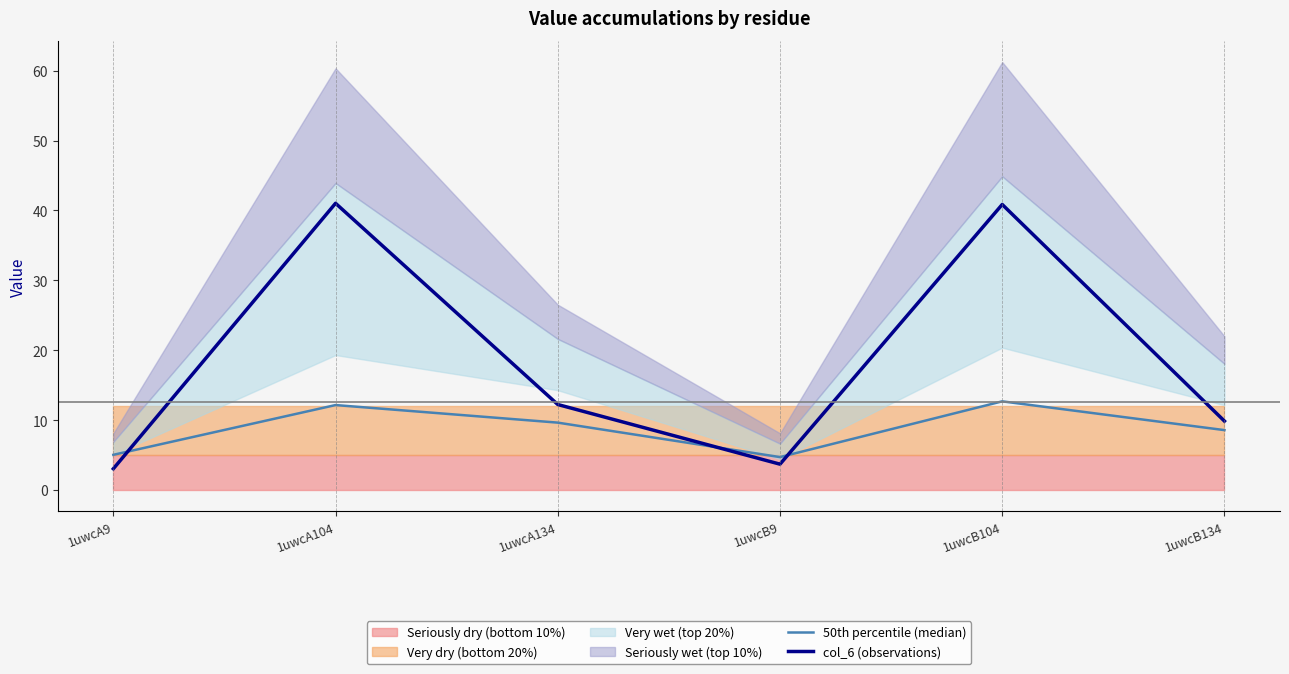

How many values in the 50th percentile (median) series exceed 9?

3